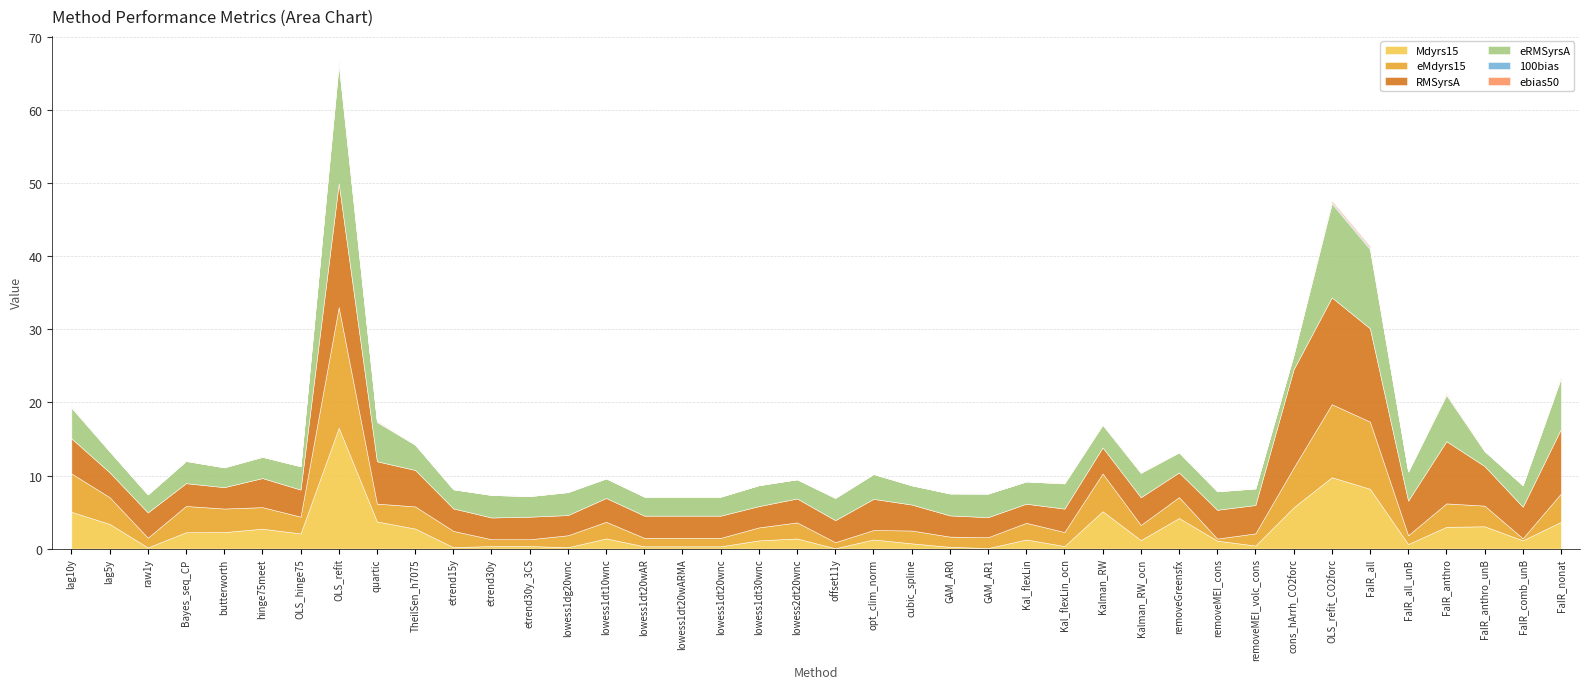

What is the difference between the highest and lowest values at lowess1dt30wnc?

2.9